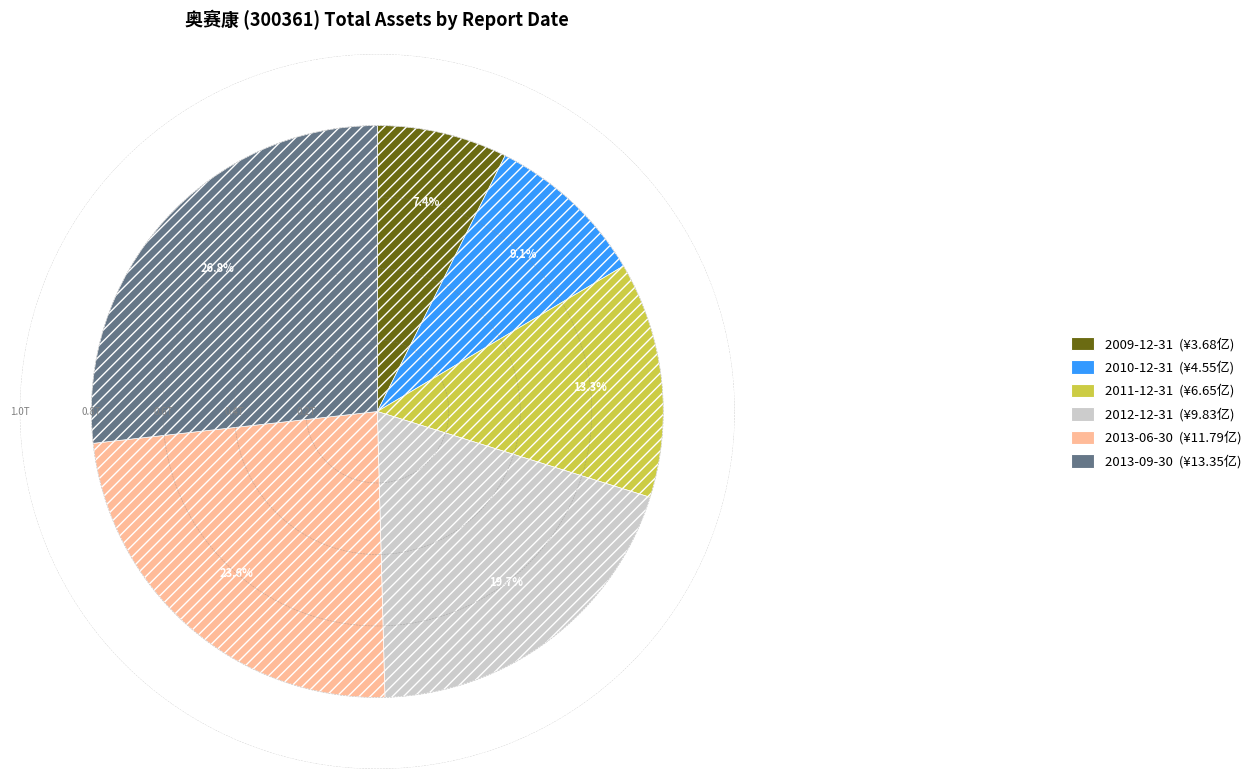

What percentage is the 2011-12-31 slice, to the nearest percent?

13%